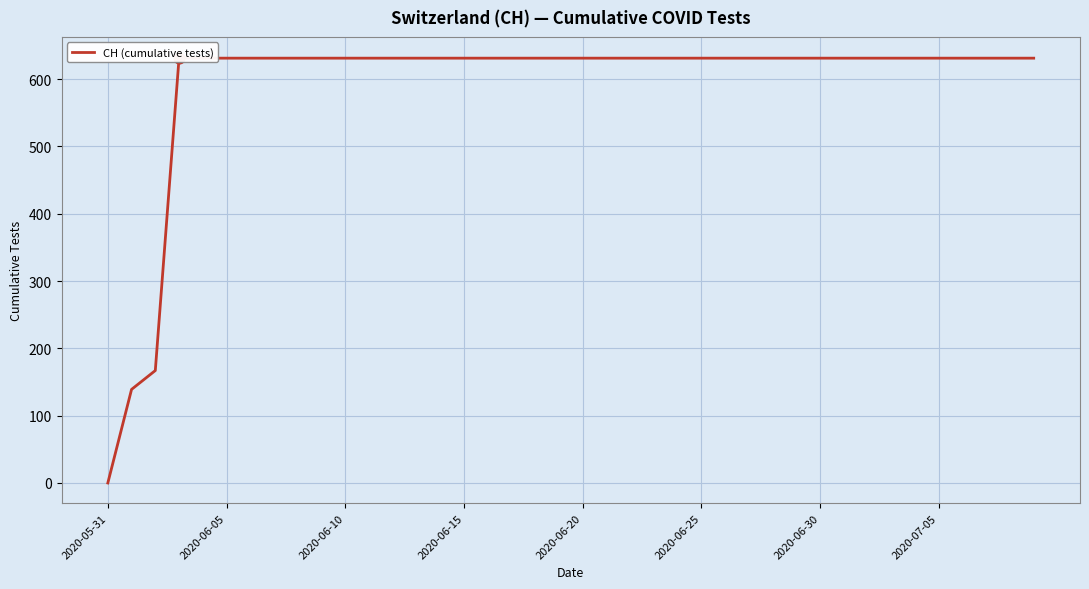

Between 37 and 14, which is larger?

37